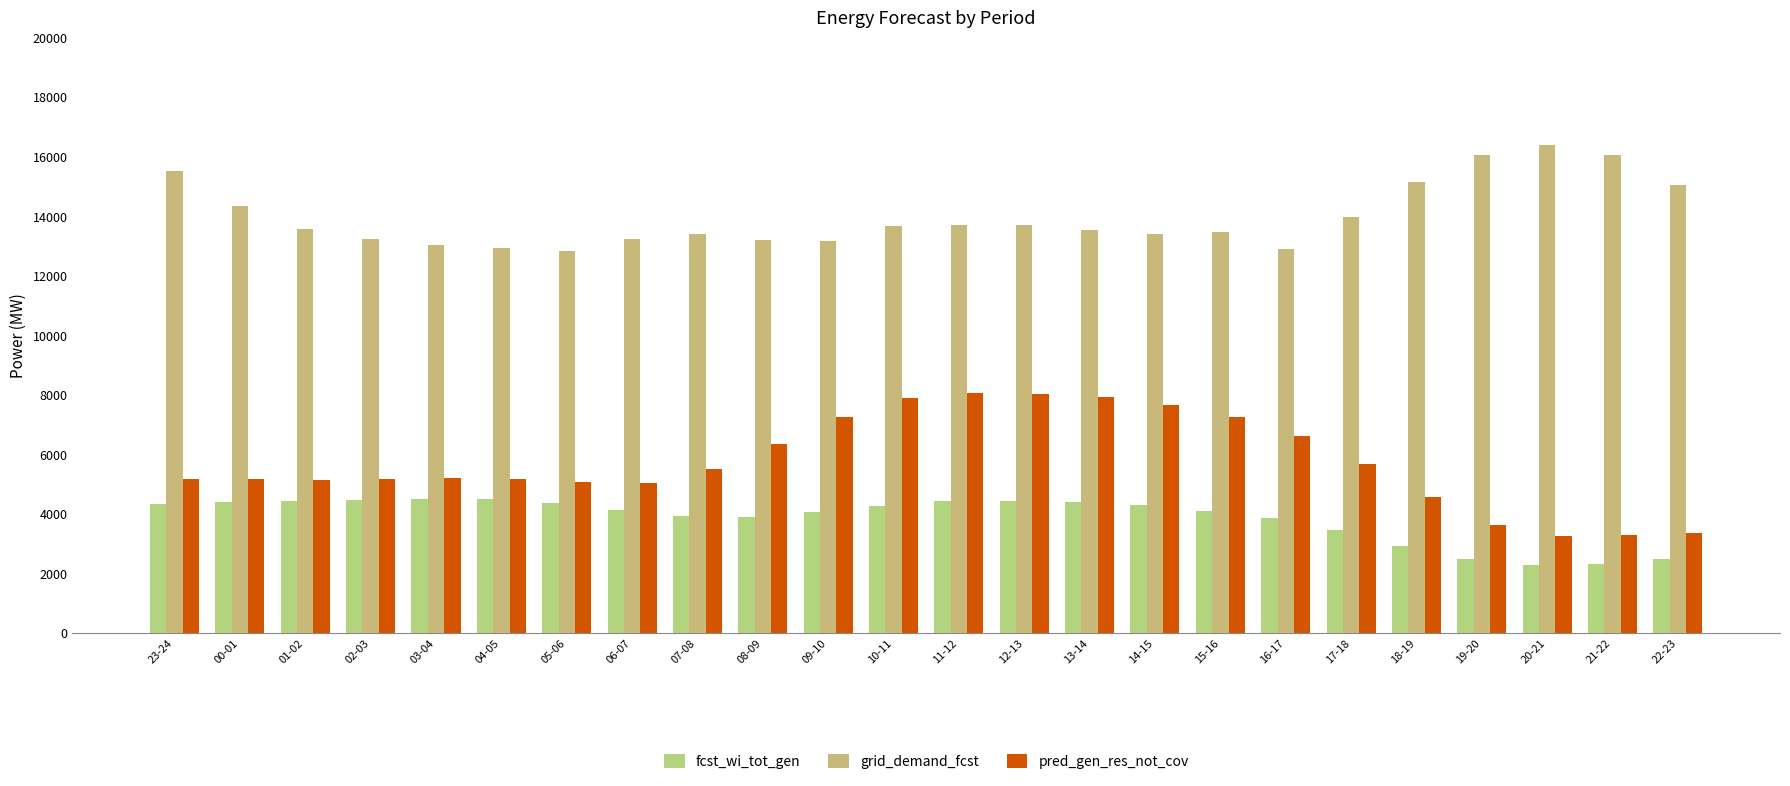

Between 03-04 and 14-15, which series saw the biggest shift?

pred_gen_res_not_cov